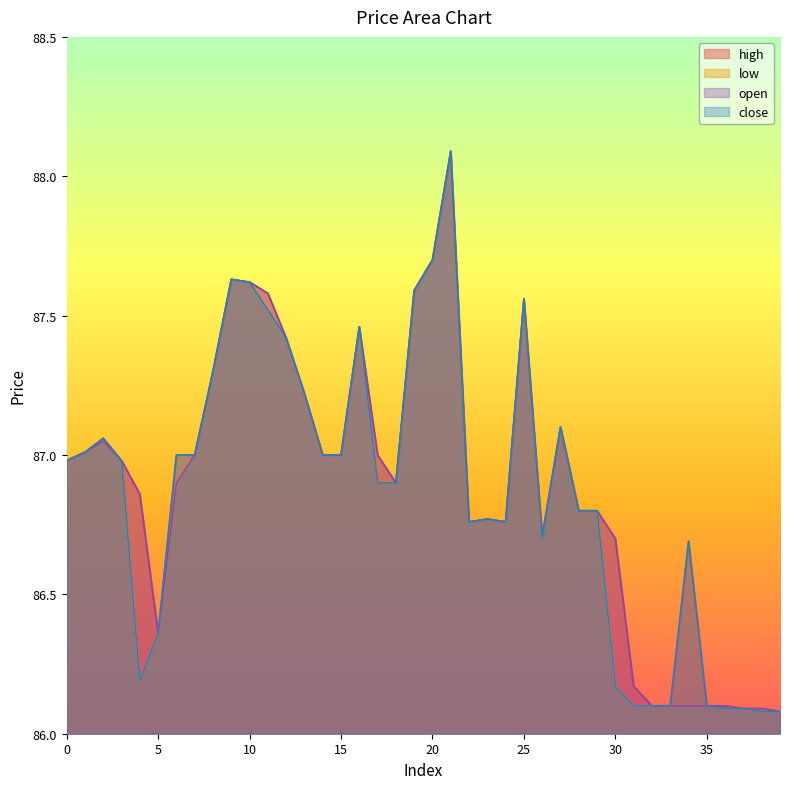

Which category has the lowest value across all series?

39